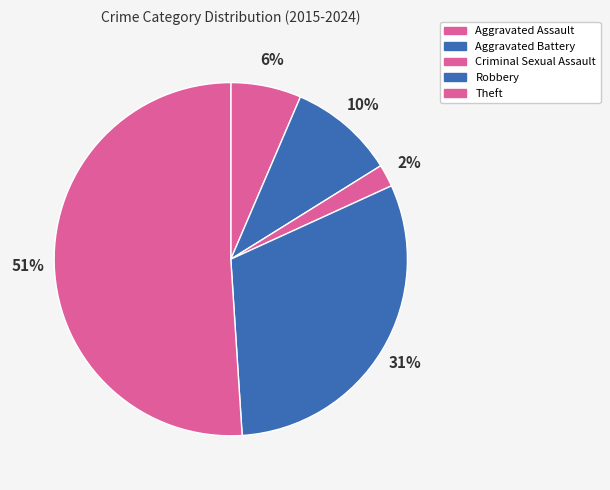

True or false: Robbery accounts for 31% of the total.

True